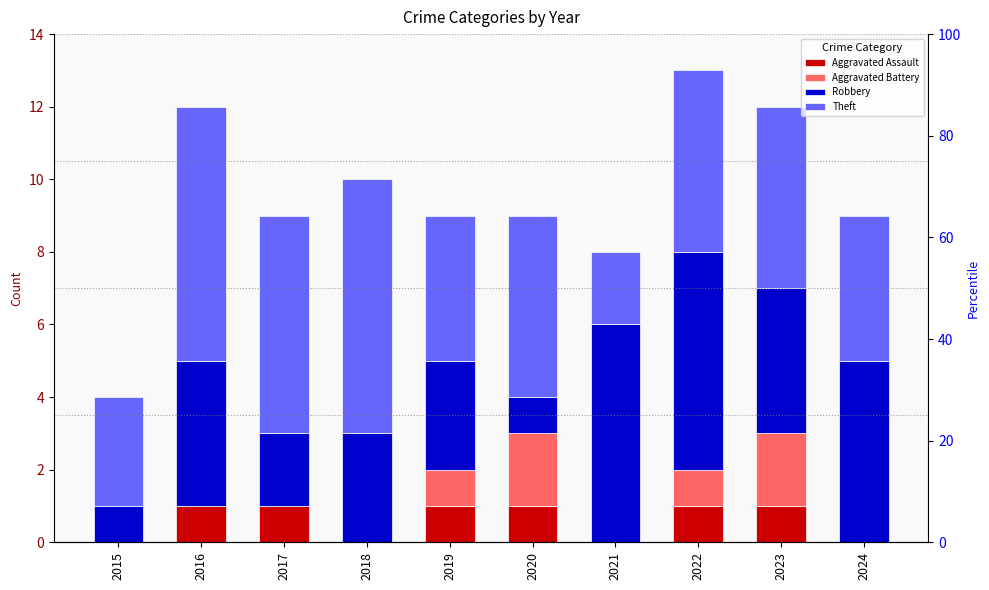

At how many categories does at least one series exceed 0?

10